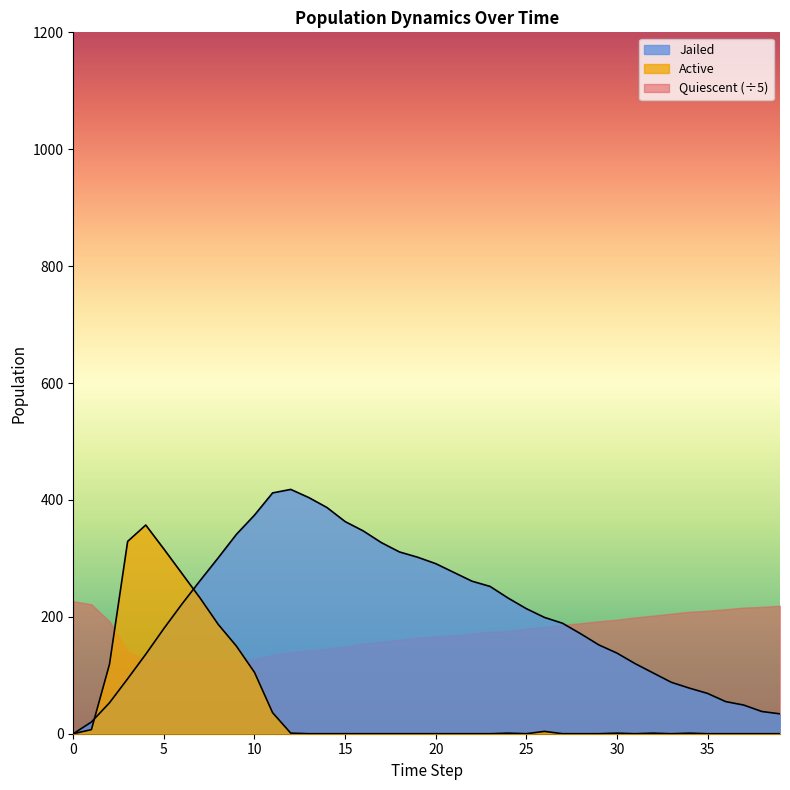

How many categories are shown in the chart?

40